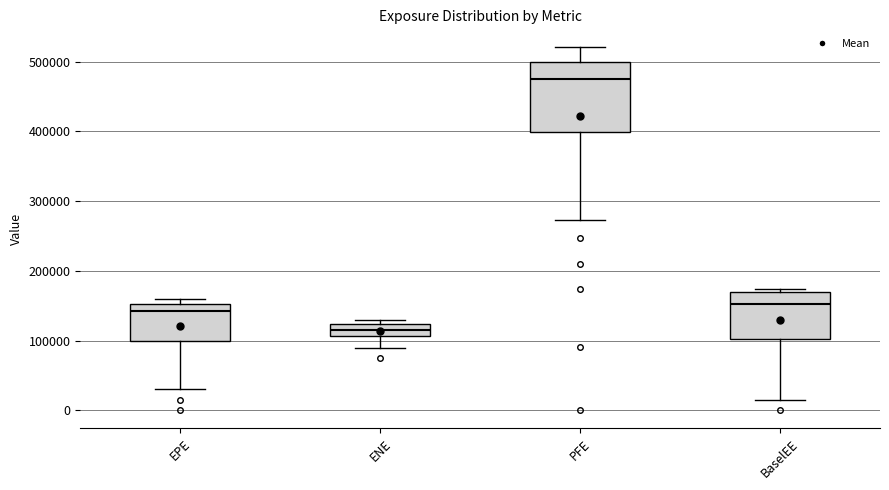

Reading left to right, read every box against the y-axis: the position of its median line, the range the box covers, and the ends of its whiskers. The values are not printed on the chart, so give them approximately, as read against the axis.

EPE: median 140000, box 100000 to 150000, whiskers 30000 to 160000
ENE: median 110000 (inside the box), box 110000 to 120000, whiskers 90000 to 130000
PFE: median 480000, box 400000 to 500000, whiskers 270000 to 520000
BaselEE: median 150000, box 100000 to 170000, whiskers 10000 to 170000 (just above the box's upper edge)